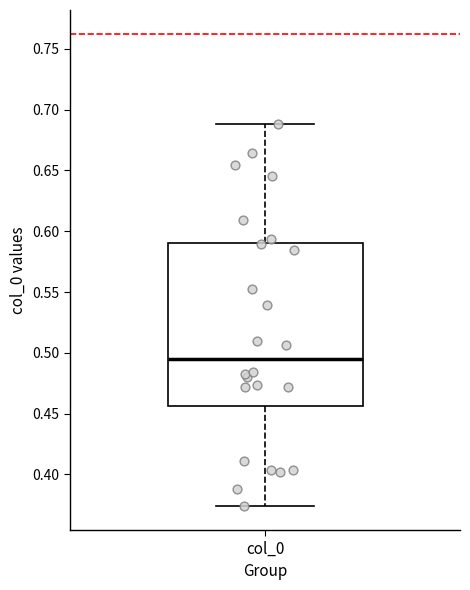

Read this box plot against the y-axis: the position of the median line, the range covered by the box, and the ends of both whiskers. The values are not printed on the chart, so give them approximately, as read against the axis.

median 0.495, box 0.455 to 0.590, whiskers 0.375 to 0.690